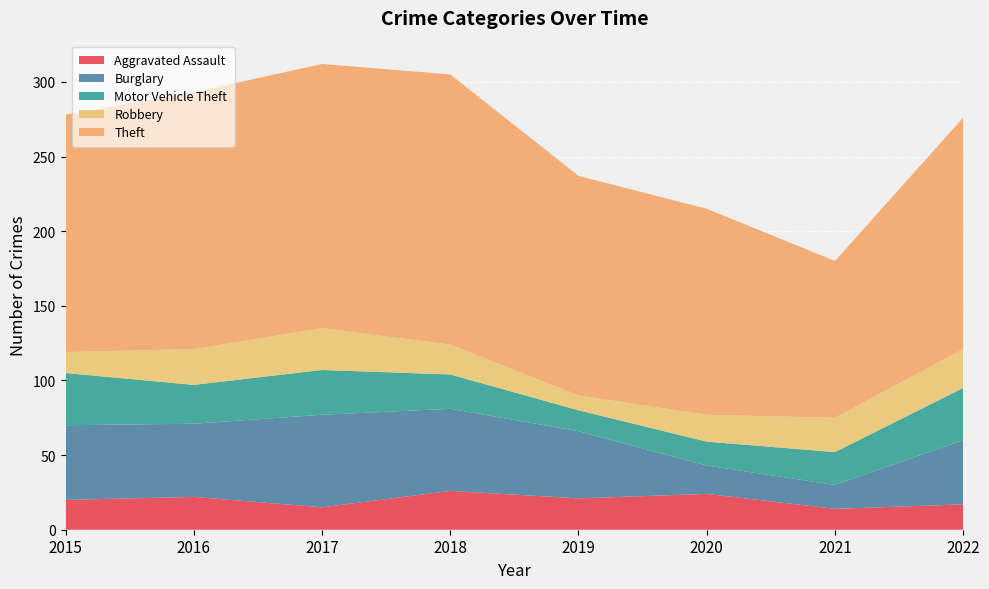

Reading left to right, what are all the values shown in this chart?

Aggravated Assault: 20	22	15	26	21	24	14	17
Burglary: 50	49	62	55	45	19	16	43
Motor Vehicle Theft: 35	26	30	23	14	16	22	35
Robbery: 14	24	28	20	10	18	23	26
Theft: 159	172	177	181	147	138	105	155